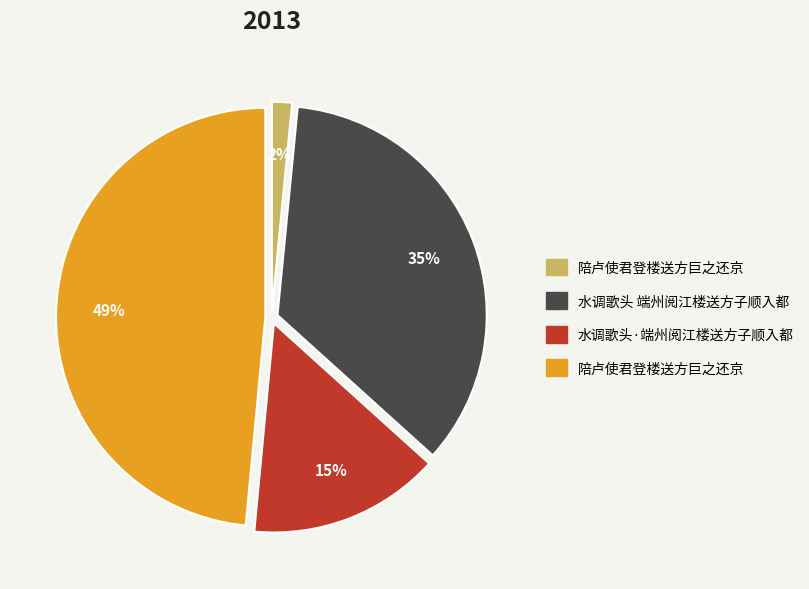

Is there a majority slice in this chart?

No